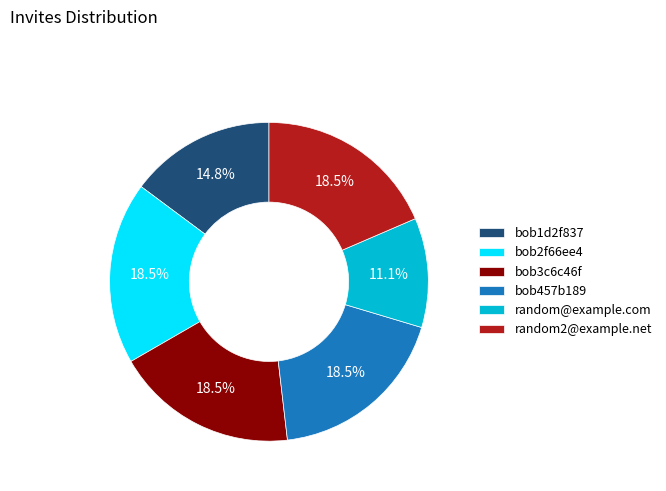

How many segments does this pie chart have?

6